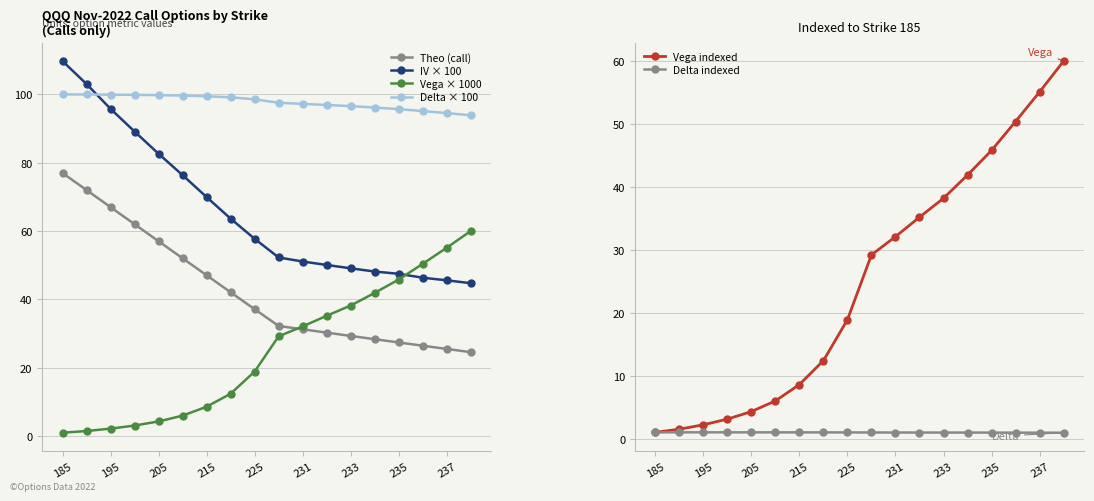

Which series ends up on top after the final intersection of Delta × 100 and IV × 100?

Delta × 100